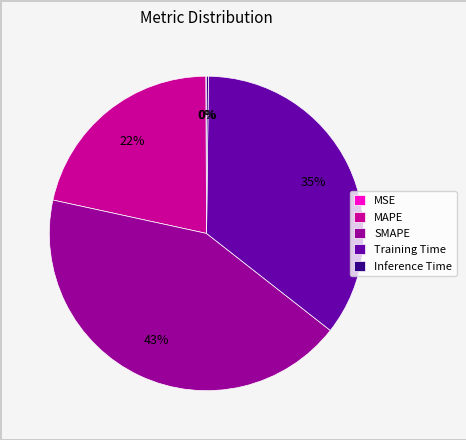

Combined, do MAPE and Training Time account for over 50%?

Yes